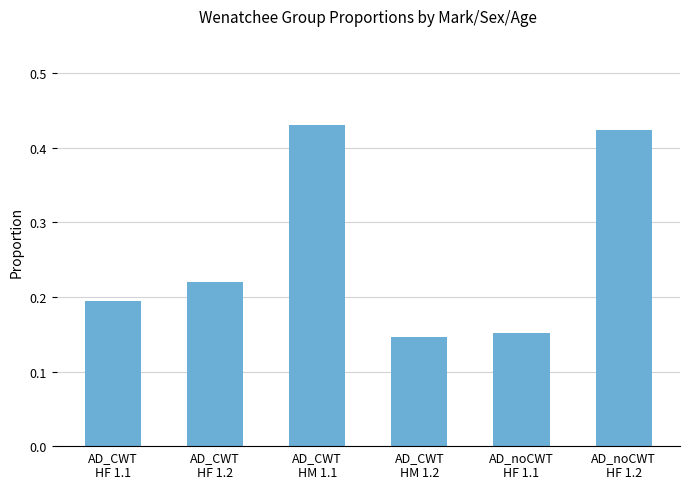

What is the sum of all values?

1.6